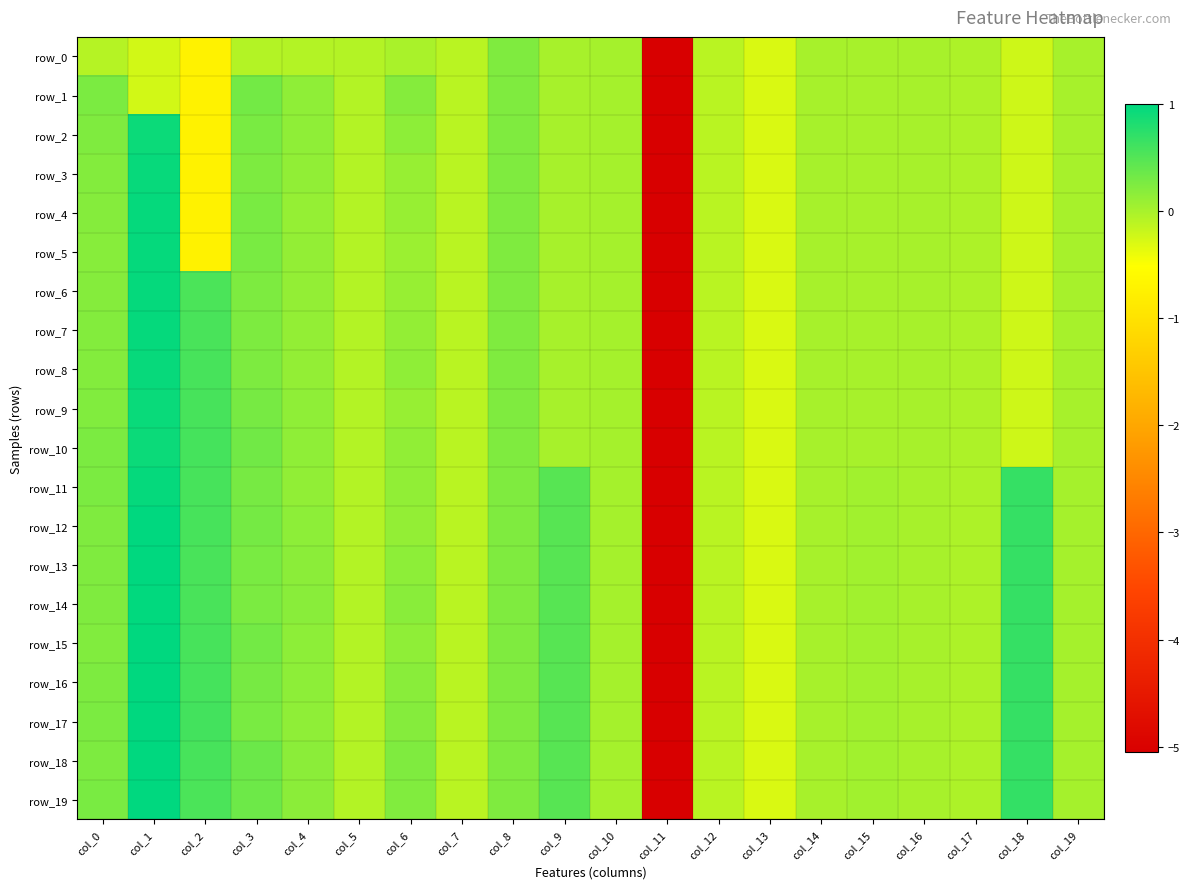

Which has a higher value, col_19 or col_18?

col_19